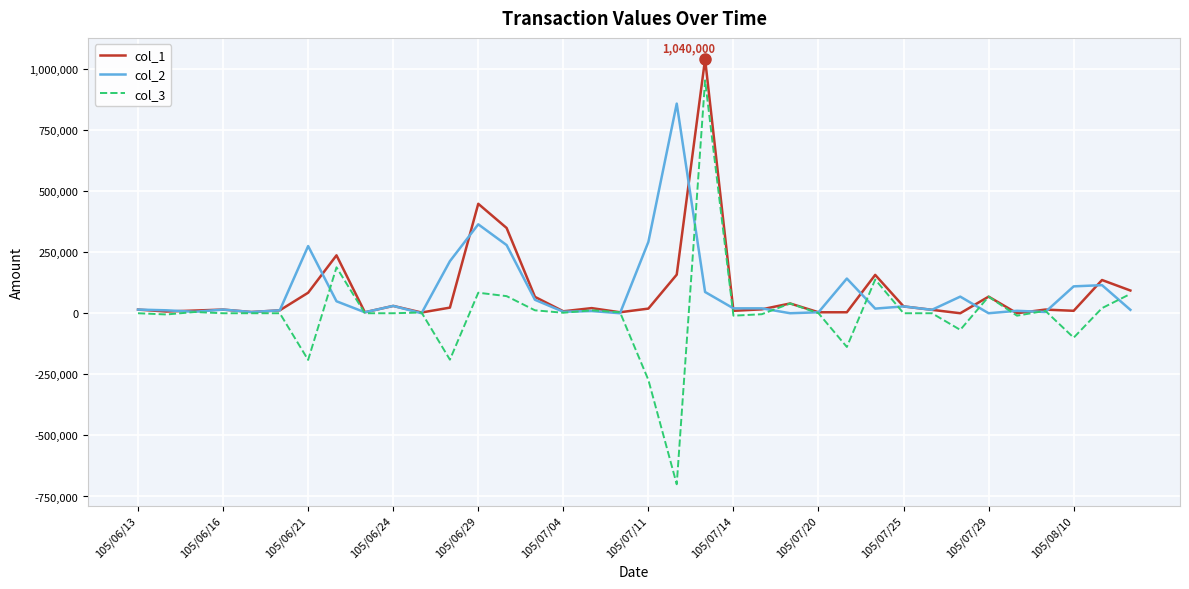

What is the maximum value shown in the chart?

1040000